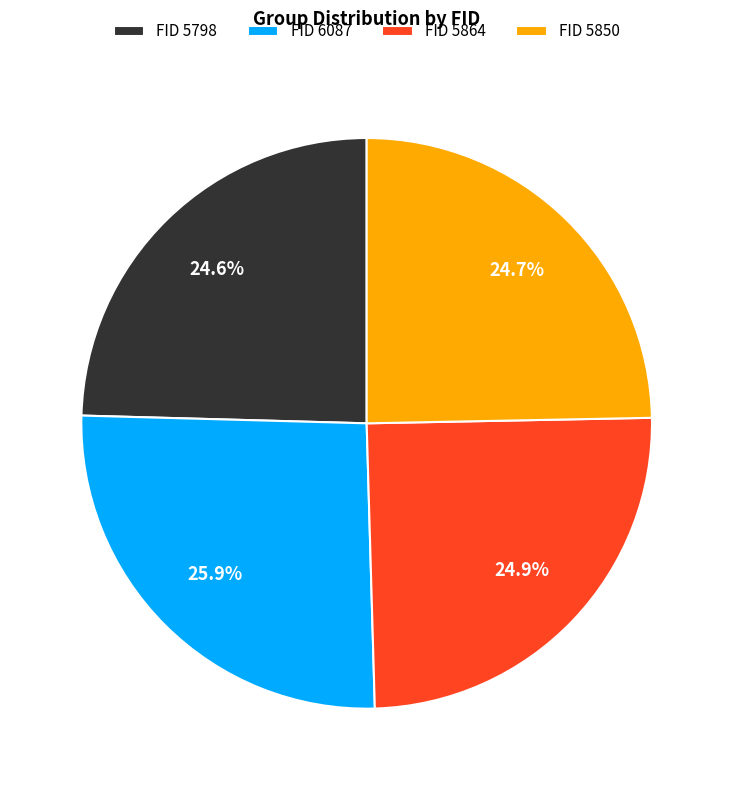

How much of the chart is everything except FID 6087?

74.1%